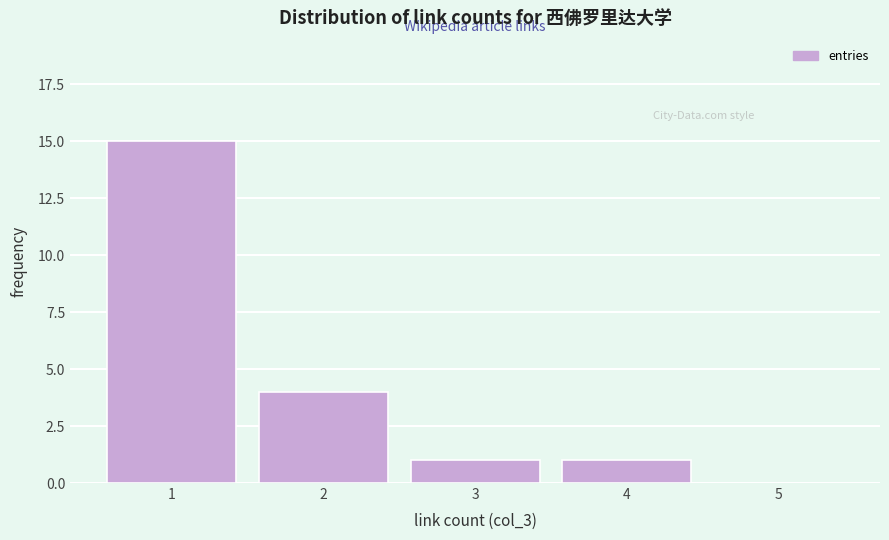

Reading left to right, transcribe all the data shown in this chart.

1=15	2=4	3=1	4=1	5=0